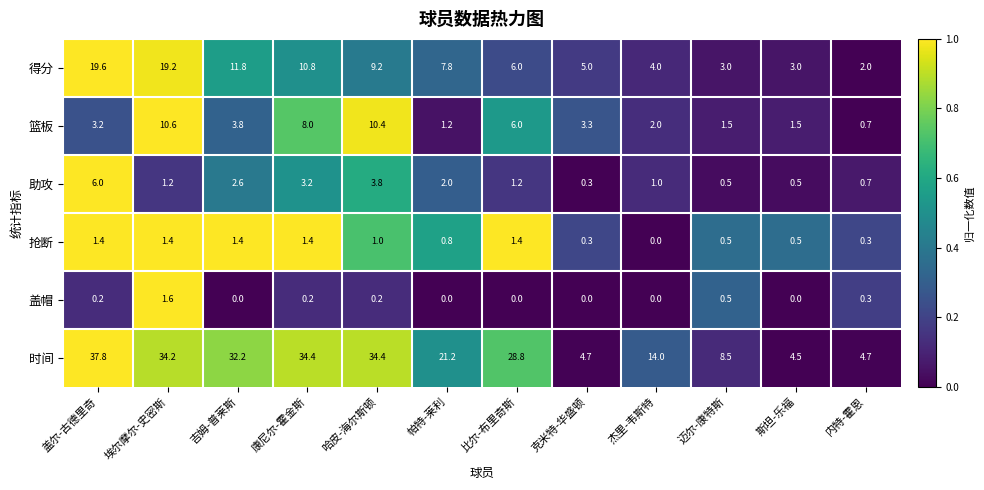

What is the total value across all series at 埃尔摩尔-史密斯?

68.2